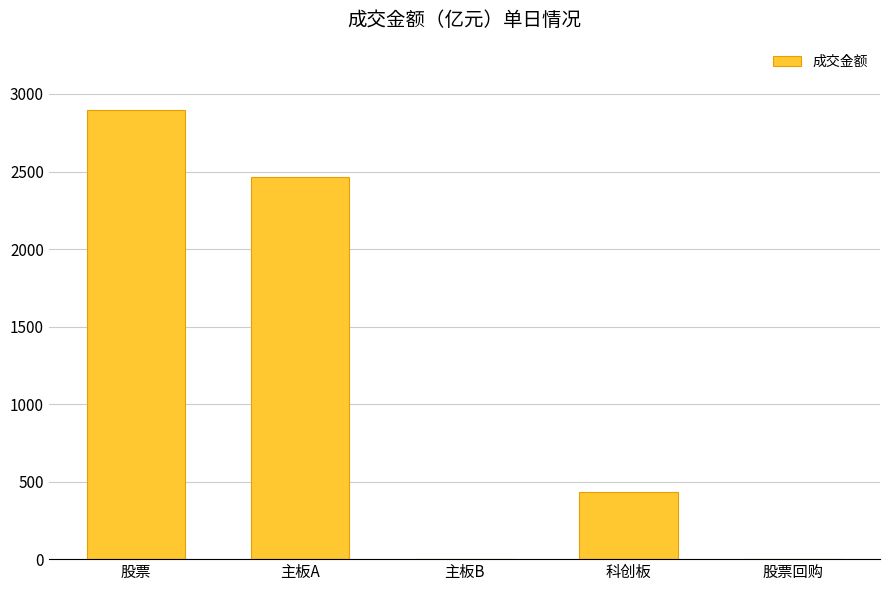

Are the bars horizontal?

No